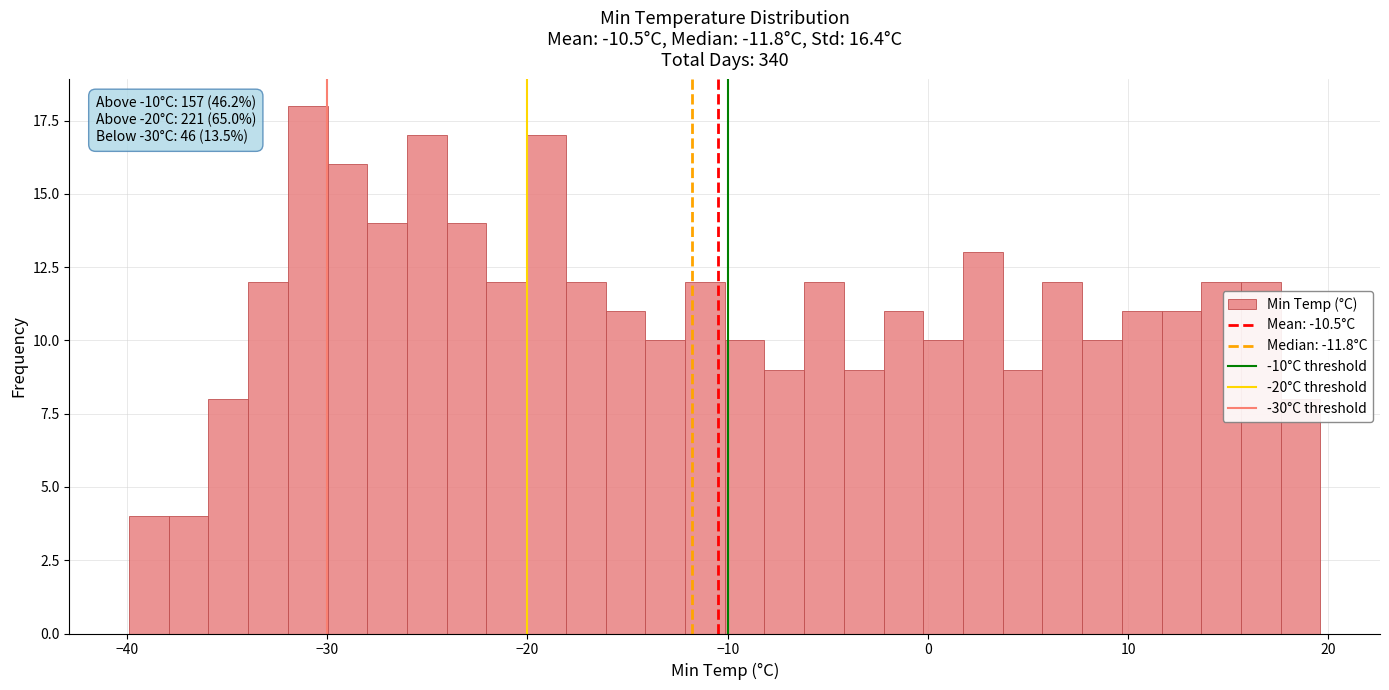

Read against the x-axis, roughly where is the centre of the tallest bar?

-31